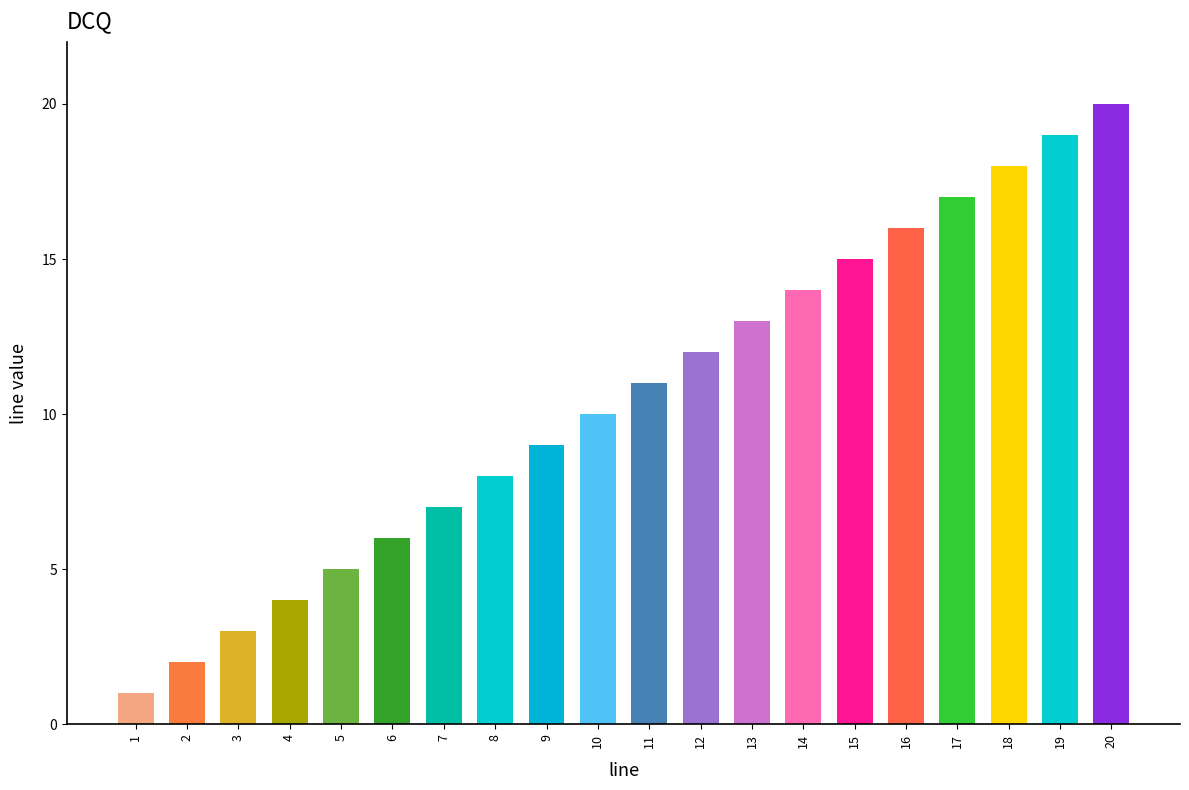

What is the difference between the maximum and second lowest values?

18